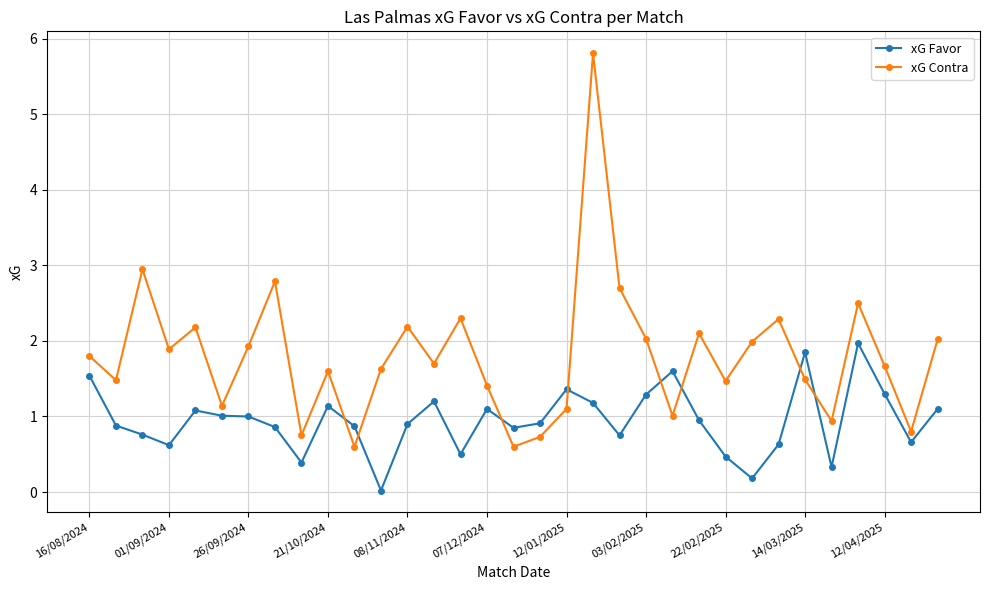

Which series has the largest total across all categories?

xG Contra